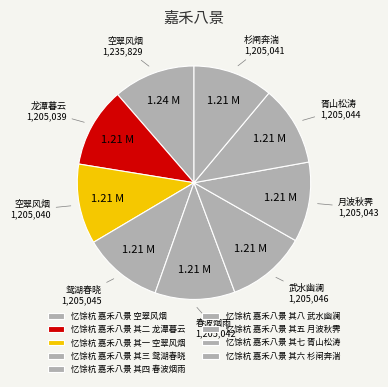

How many slices are in this pie chart?

9